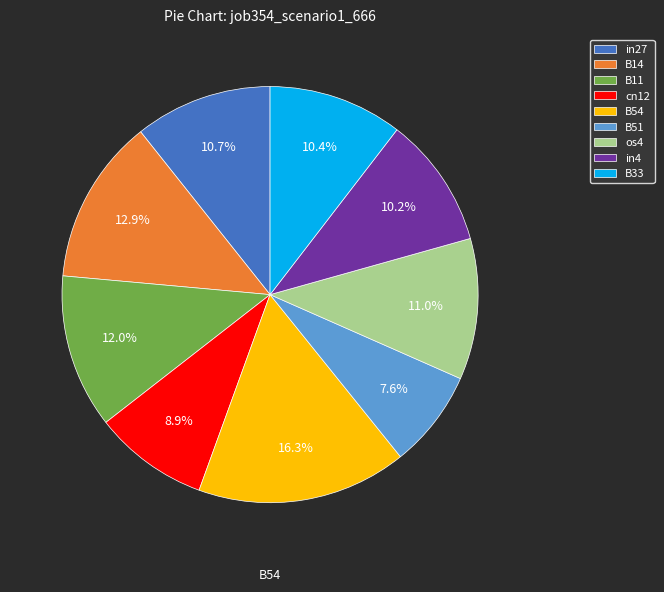

What portion of the pie excludes cn12?

91.1%